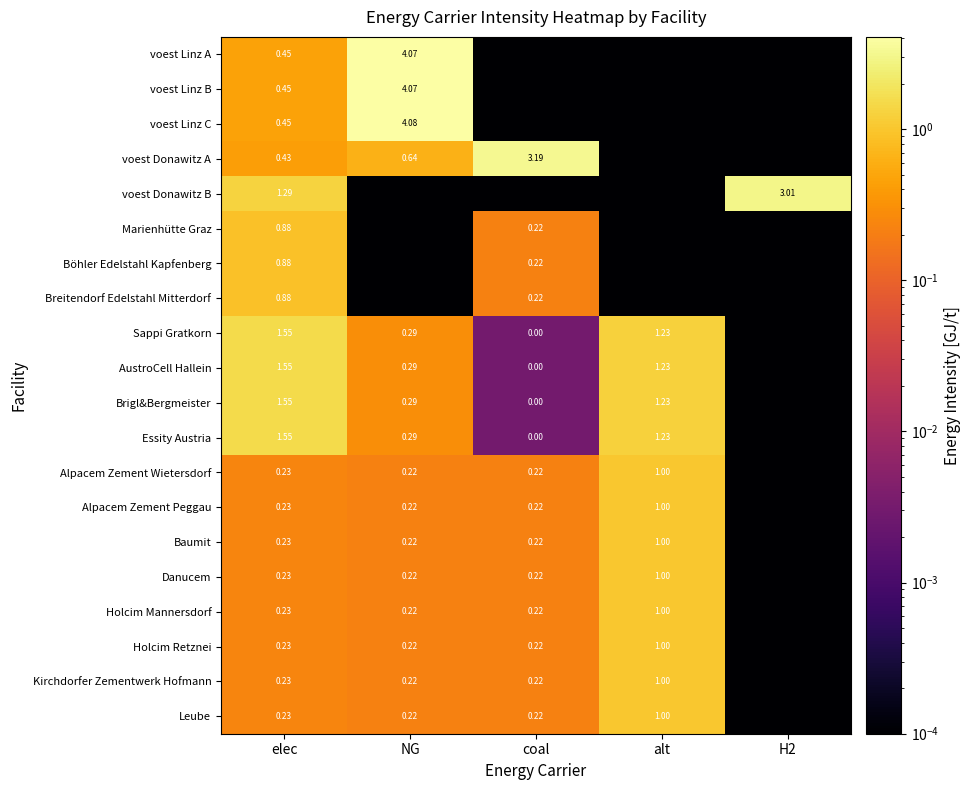

At which category is the sum across all series the highest?

NG